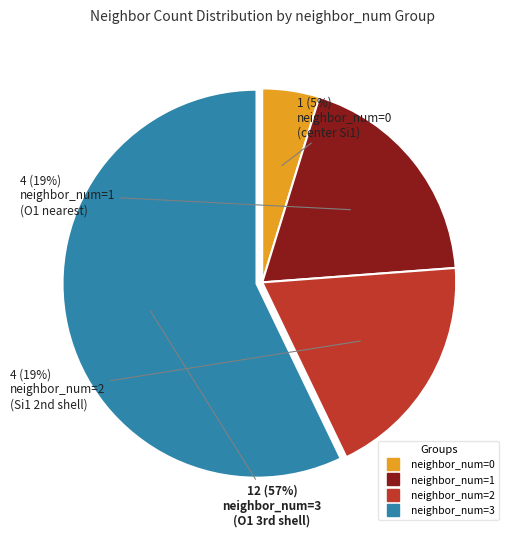

Count the number of slices in the pie.

4